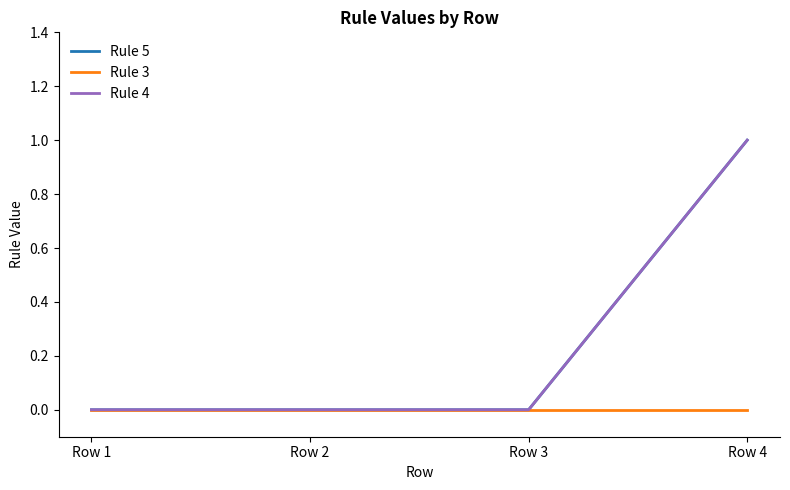

Does the chart display data point markers on the line(s)?

No